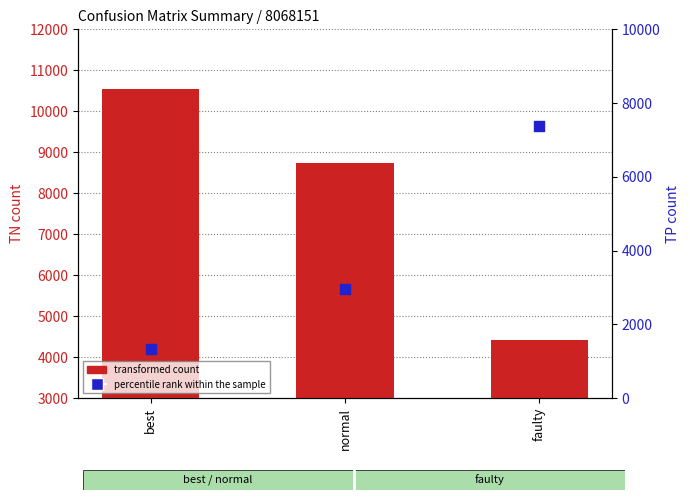

What are all the series names shown in the legend?

transformed count, percentile rank within the sample